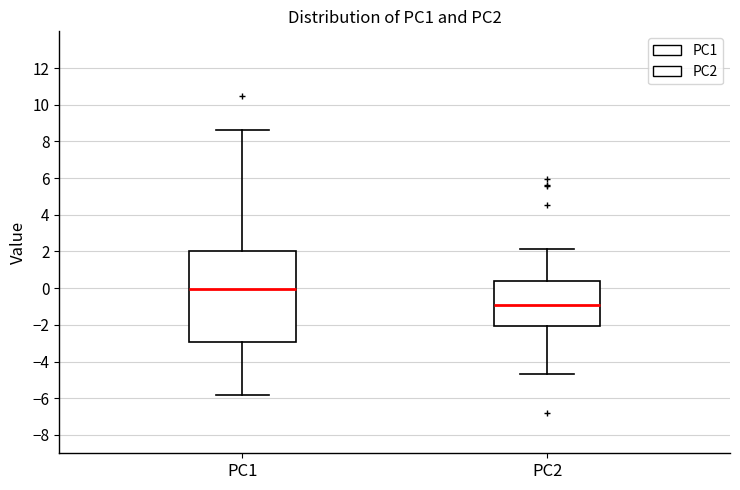

Reading left to right, transcribe this box plot: for each box, give where its median line is, the range the box spans, and where its two whiskers end, as read against the y-axis. The values are not printed on the chart, so give them approximately, as read against the axis.

PC1: median 0.0, box -3.0 to 2.0, whiskers -5.8 to 8.6
PC2: median -0.8, box -2.0 to 0.4, whiskers -4.6 to 2.2